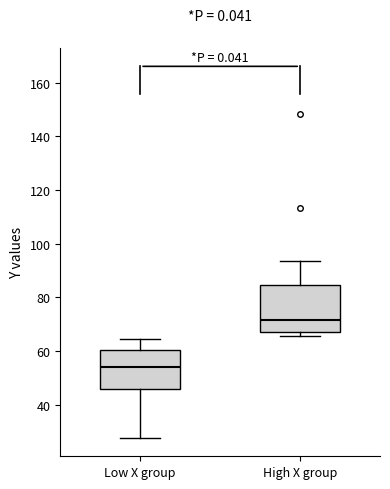

Which box is the tallest, from its lower edge to its upper edge?

High X group